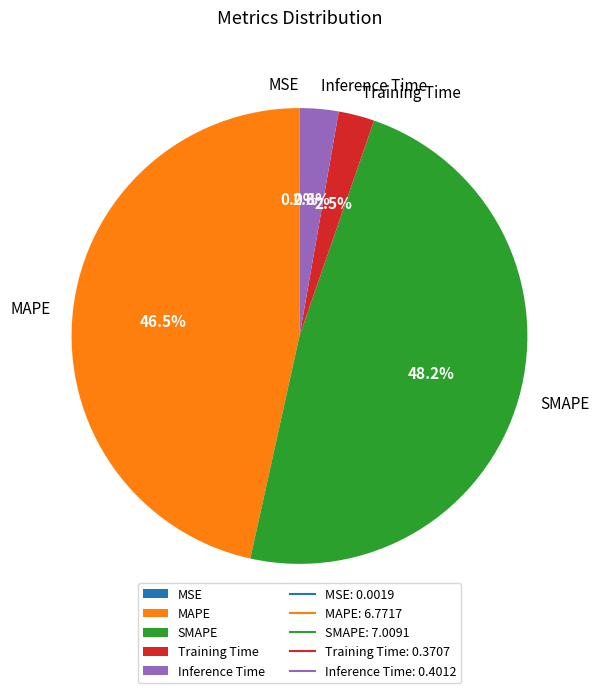

What portion of the pie excludes Training Time?

97.5%